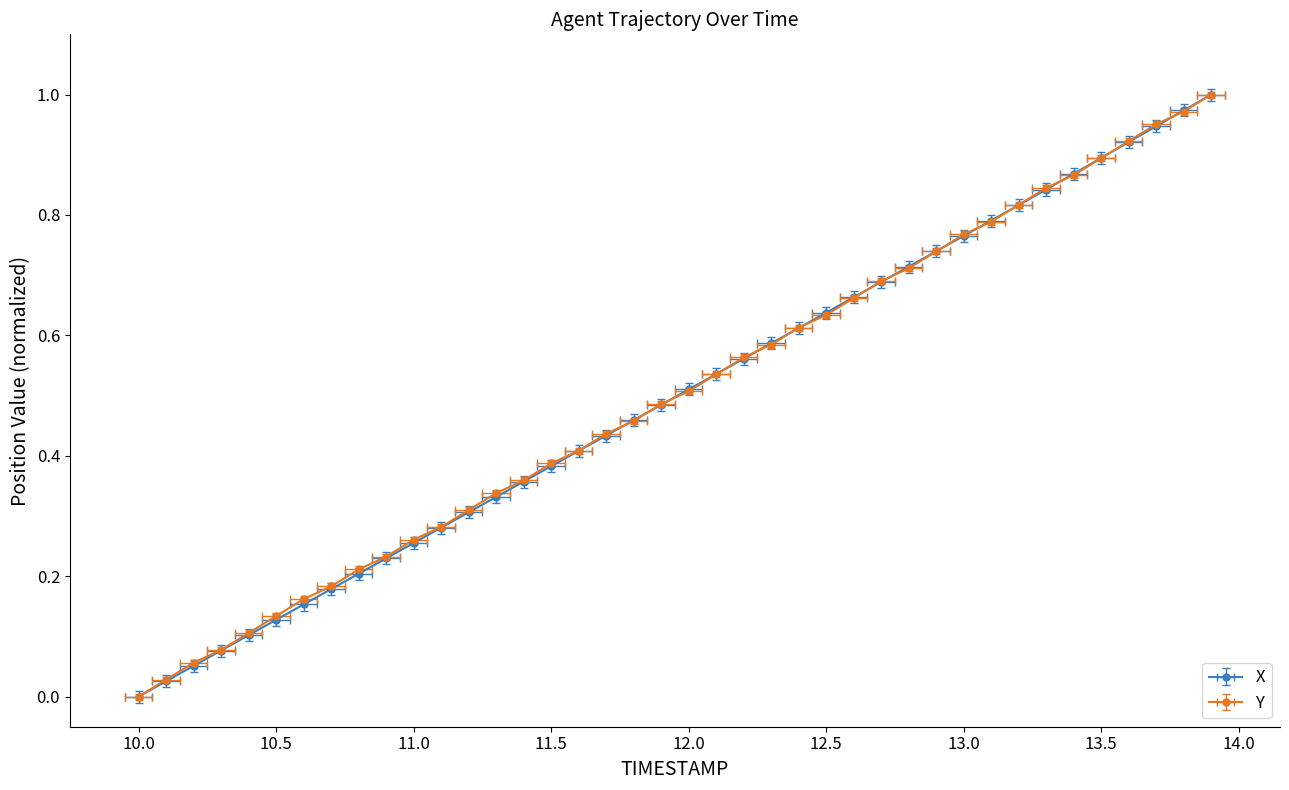

What are all the series names shown in the legend?

X, Y